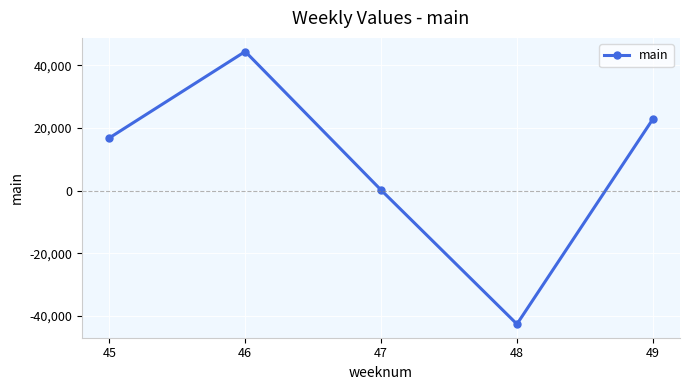

How many data points are less than 16831?

2